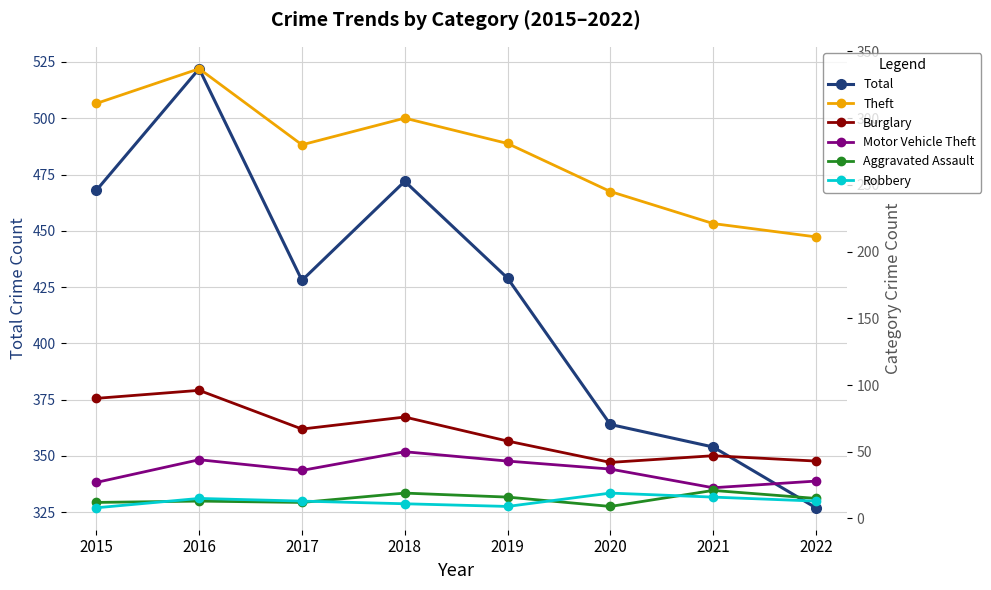

In Aggravated Assault, how many points are lower than both neighbors (excluding endpoints)?

2